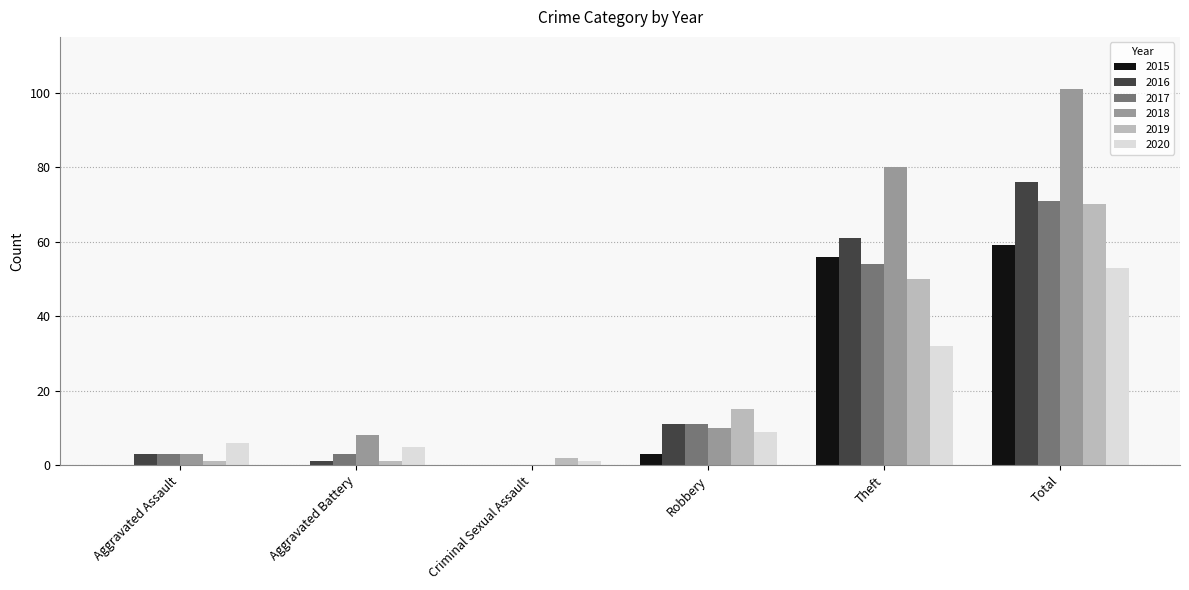

Which category has the highest value in the 2015 series?

Total